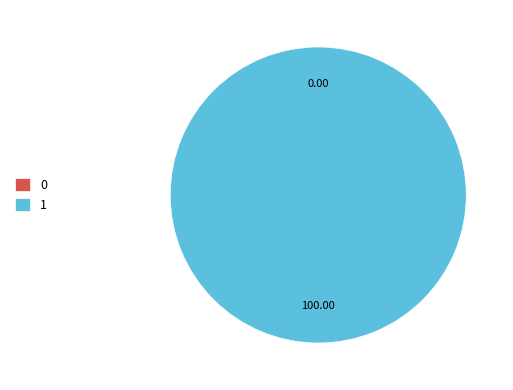

To the nearest percent, what portion does 1 represent?

100%